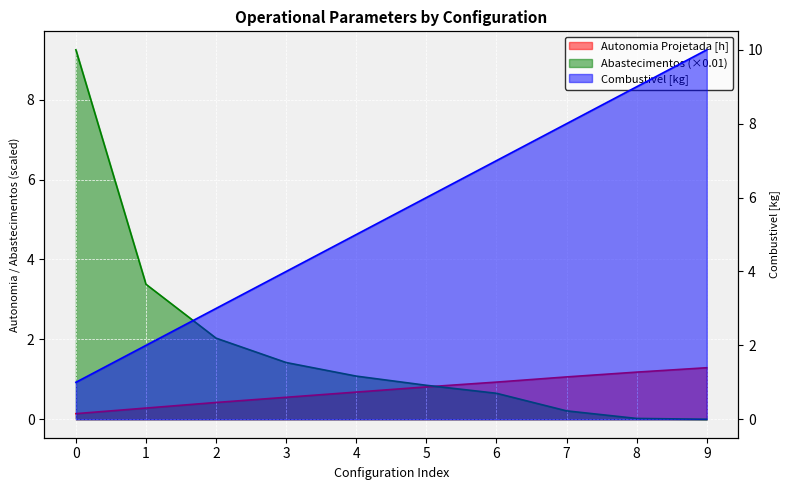

True or false: Autonomia Projetada [h] has a value of 0.9 at 3.

False